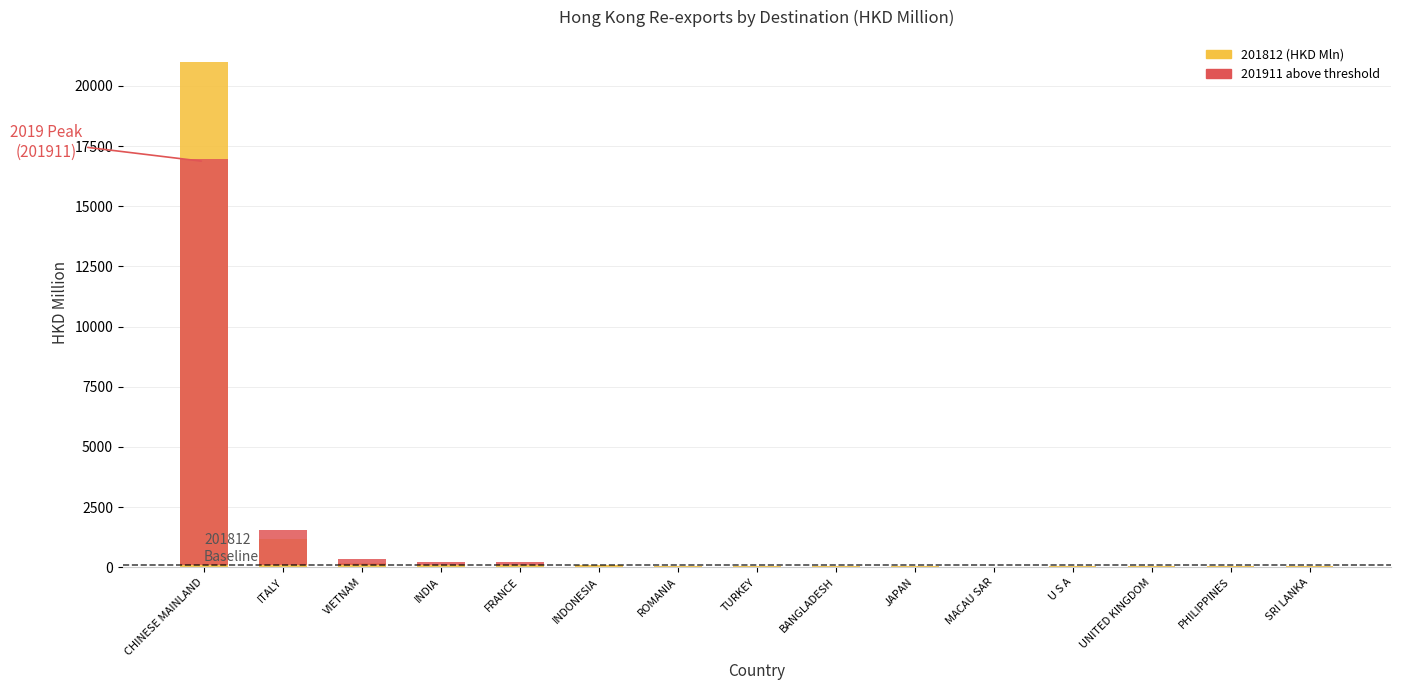

How many bars are there in total?

15